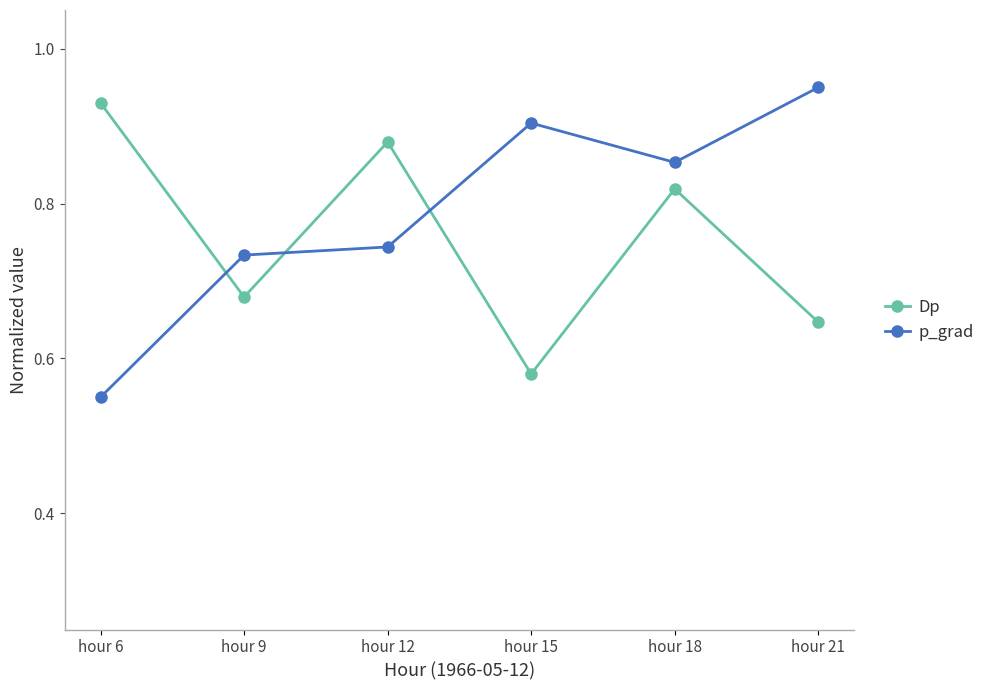

Which series changed the most between hour 18 and hour 21?

Dp